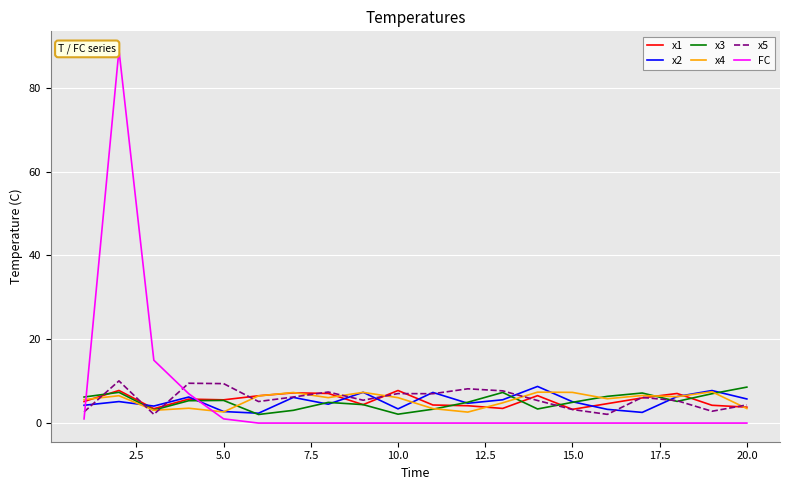

True or false: x5 has more than 2 points higher than both neighbors.

True